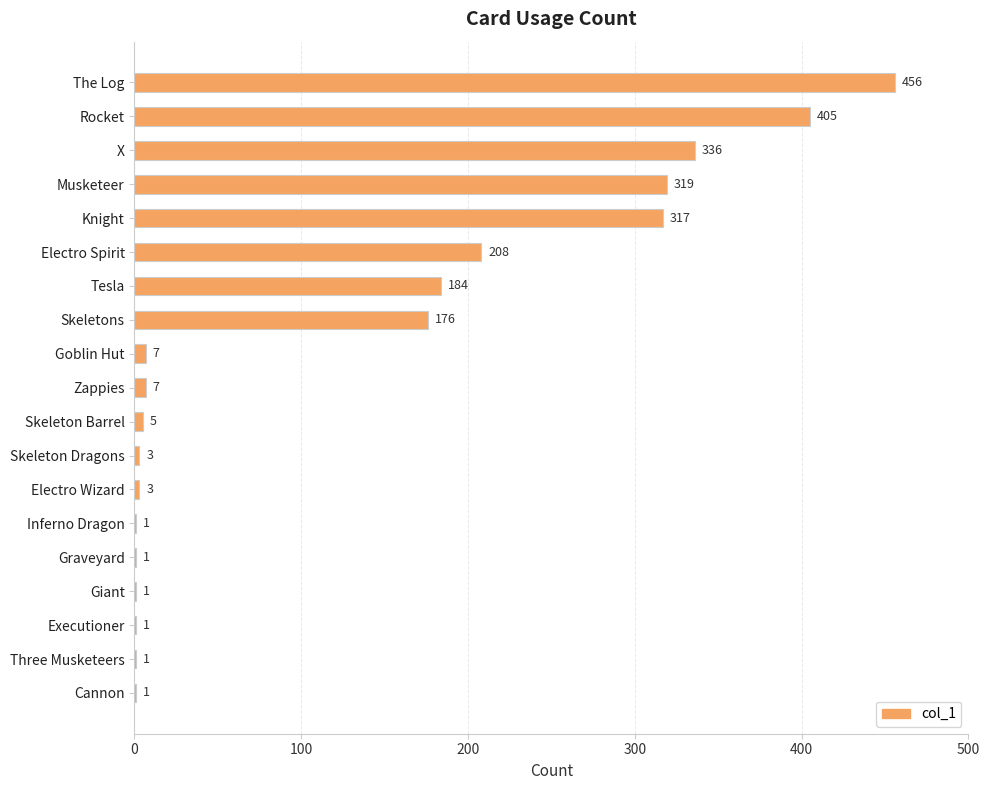

True or false: the data shows 3 at Electro Wizard.

True